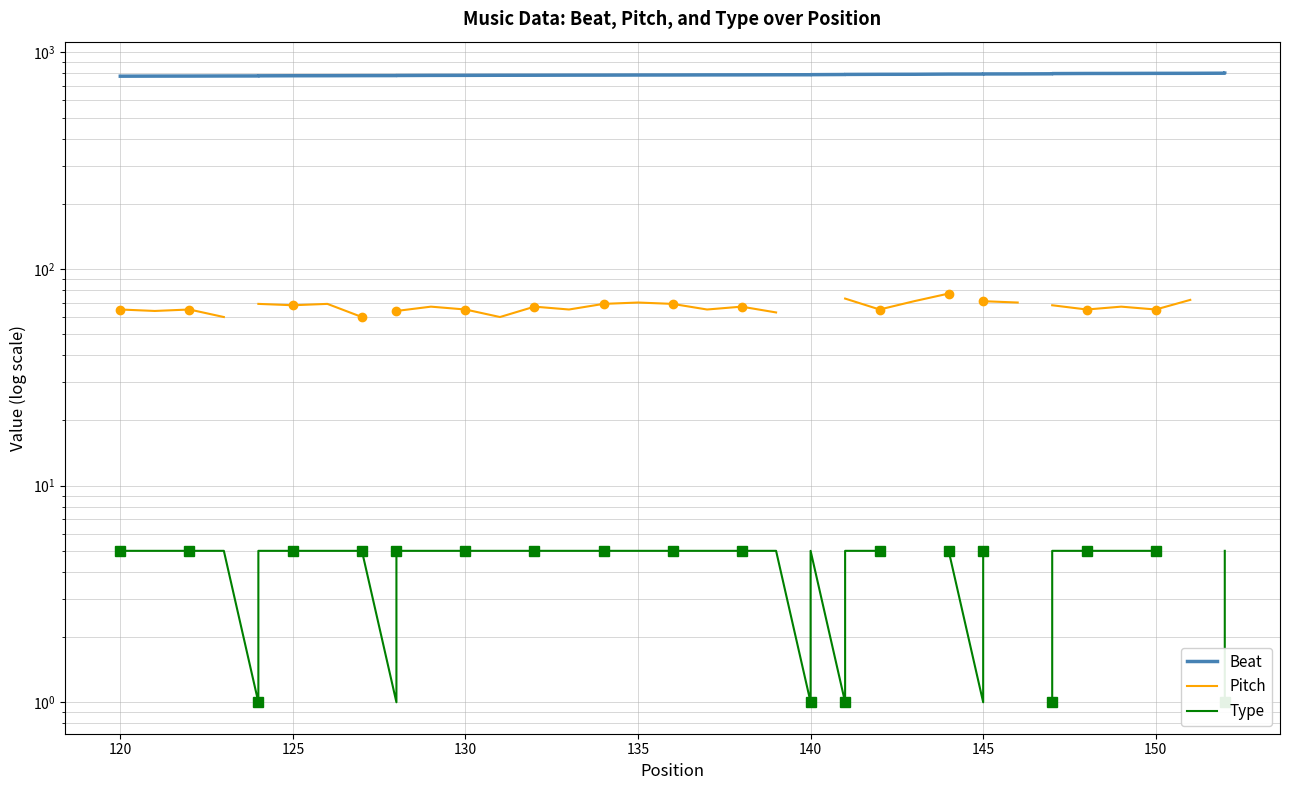

How many data points in Beat are above 787?

19